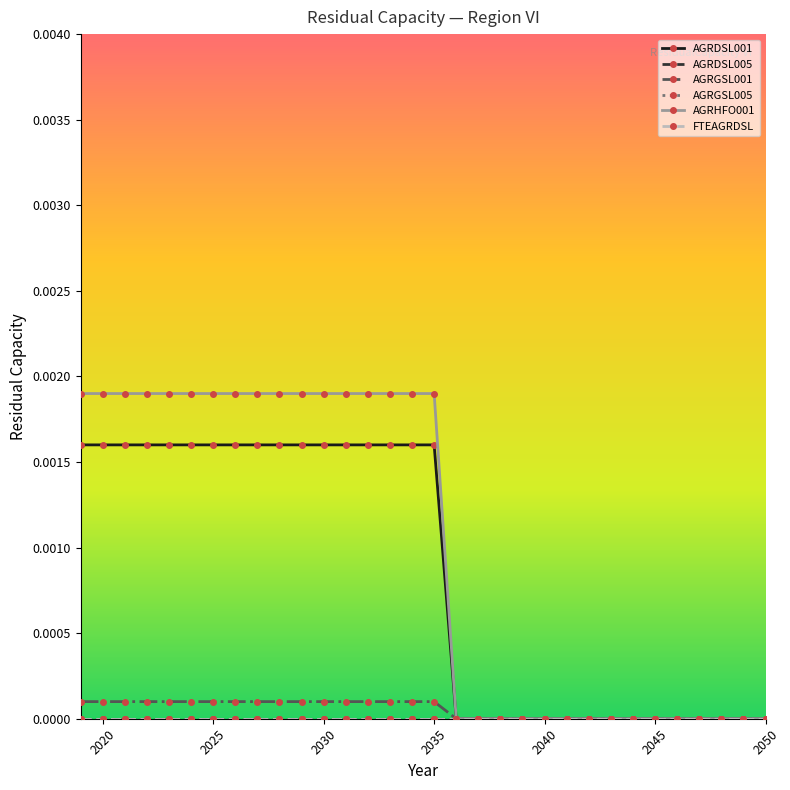

How many AGRHFO001 values are between 0 and 1?

32